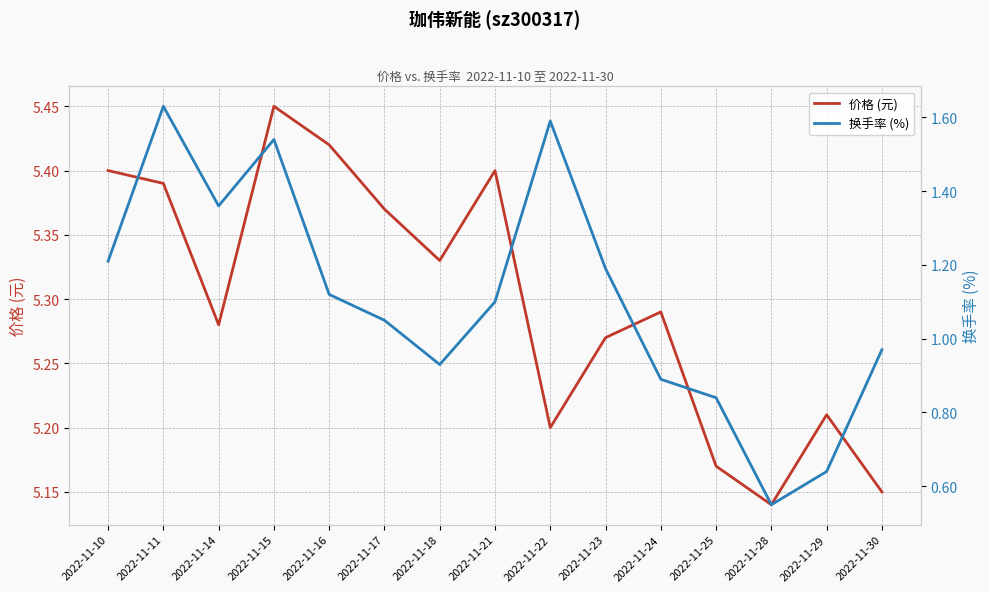

What is the average value of the 换手率 (%) series?

1.1